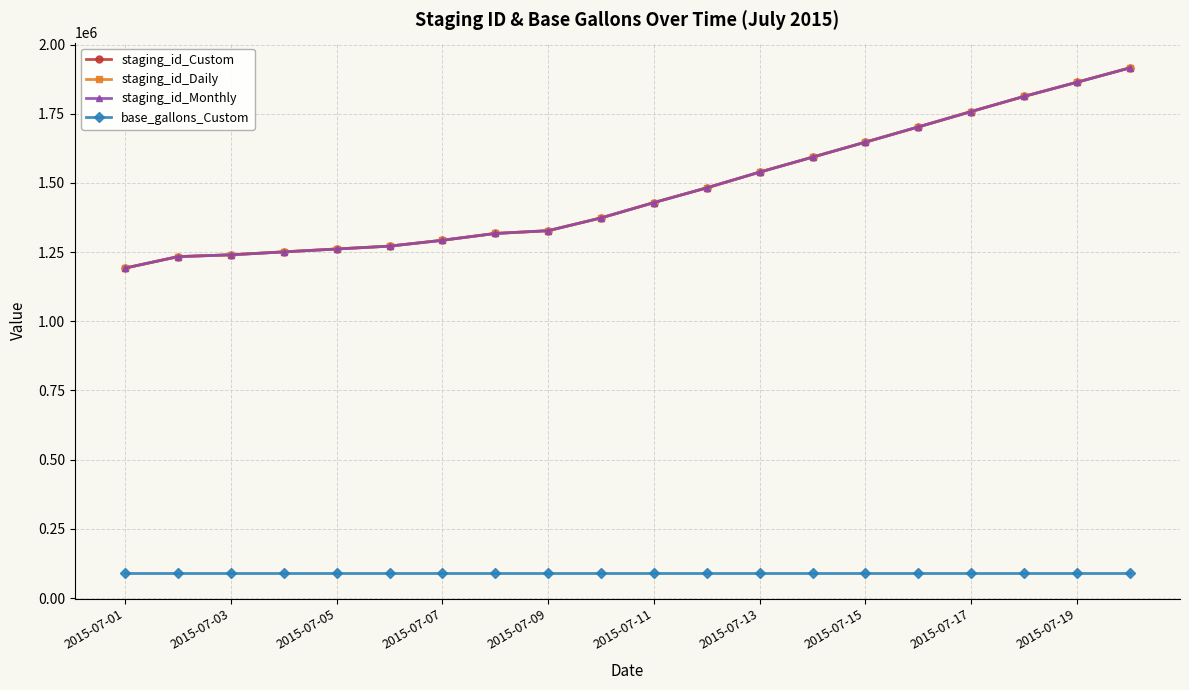

At how many categories does at least one series exceed 324428?

20